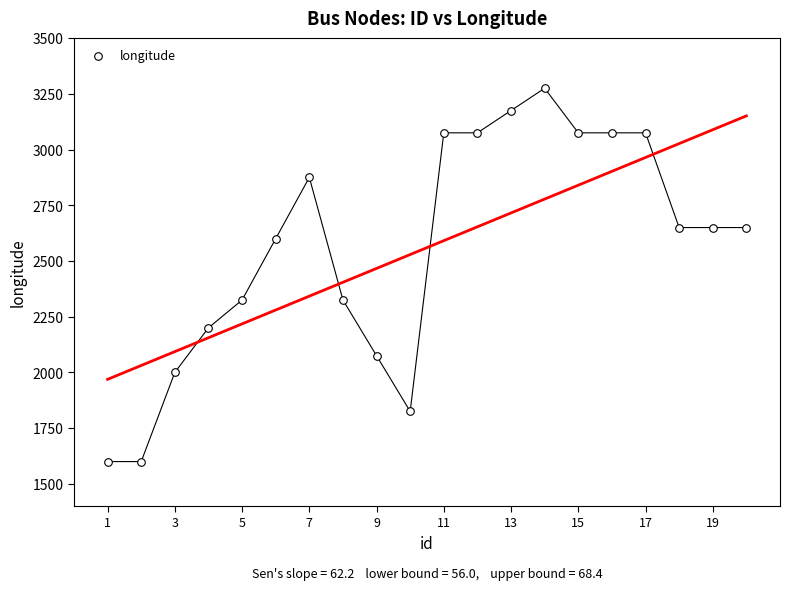

What is the range of X values (max minus min)?

19